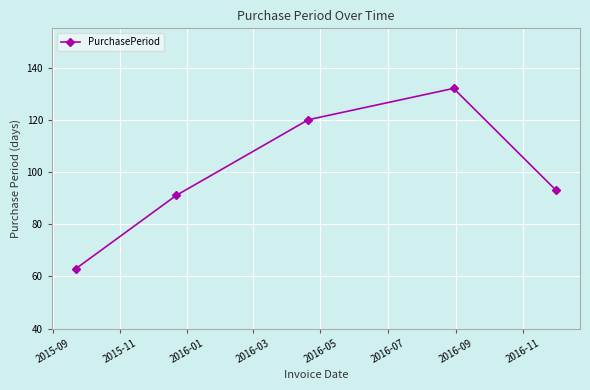

True or false: the data has more than 2 interior local peaks.

False